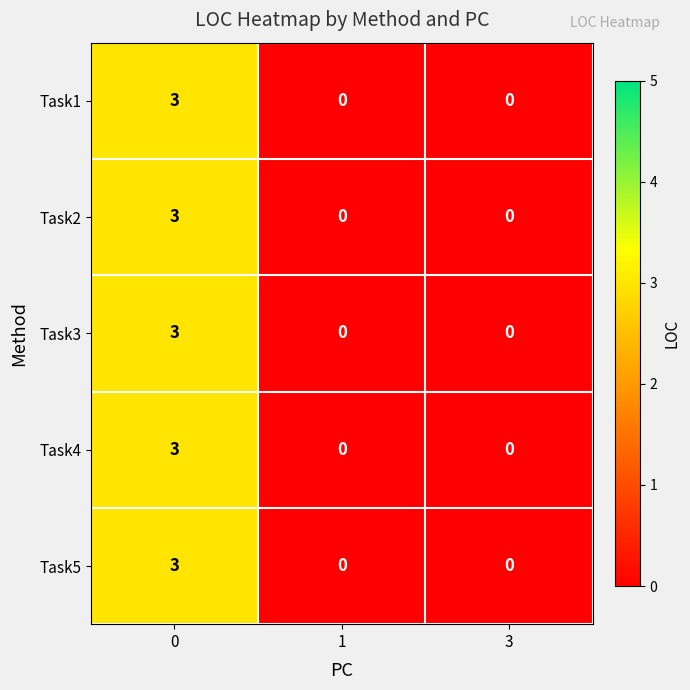

Count the number of categories in the chart.

3